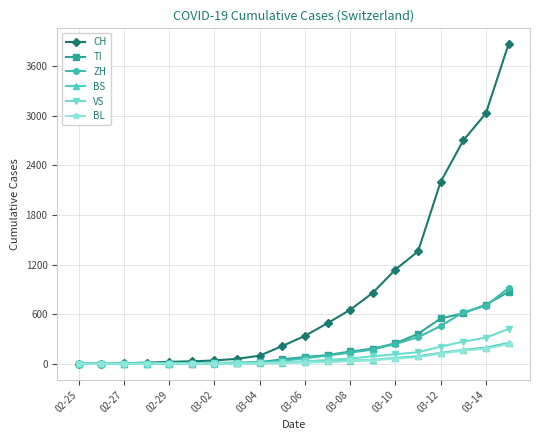

Which series has the largest range (max minus min)?

CH